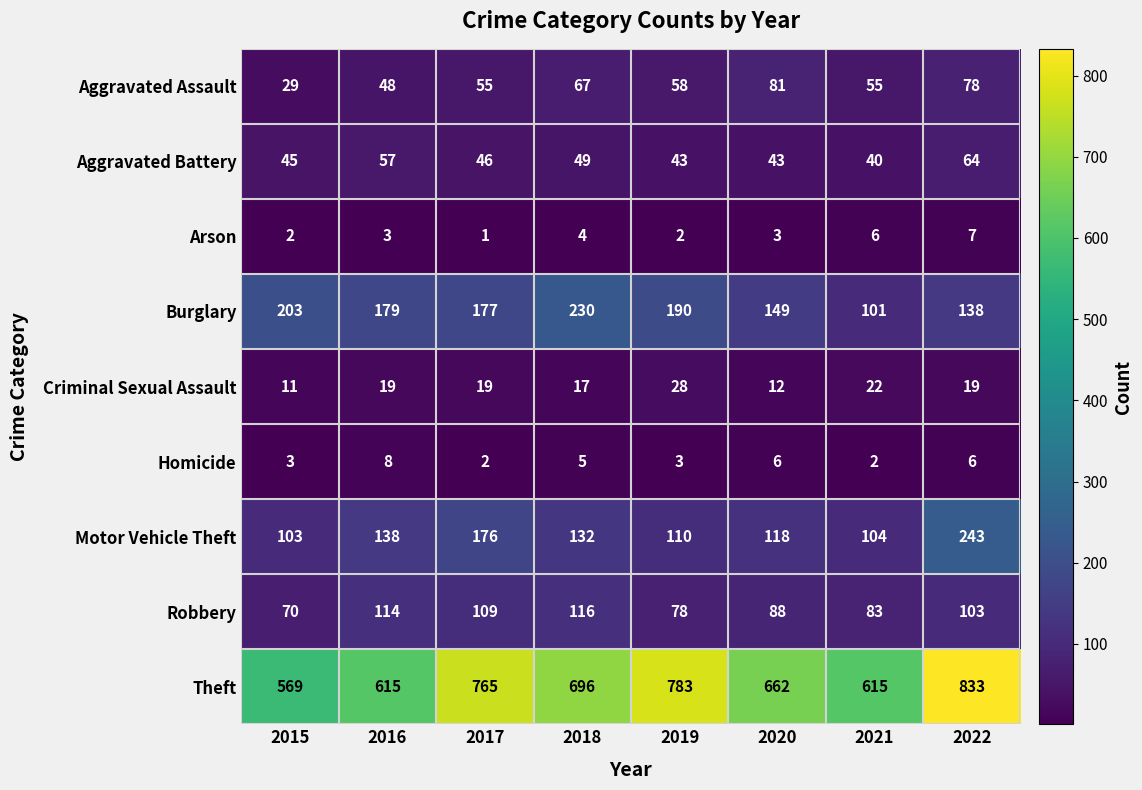

Count the number of data series in this chart.

9